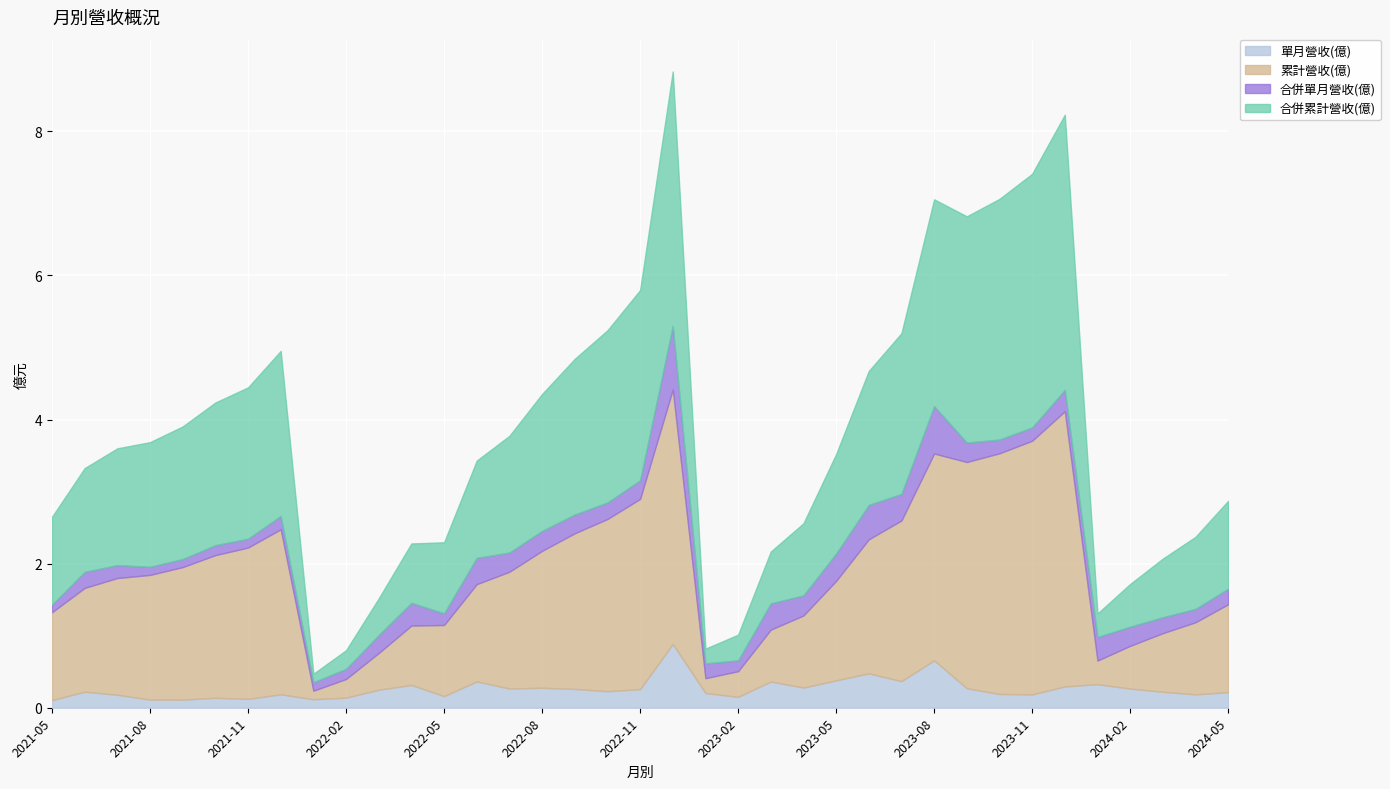

How many lines are shown in the chart?

4